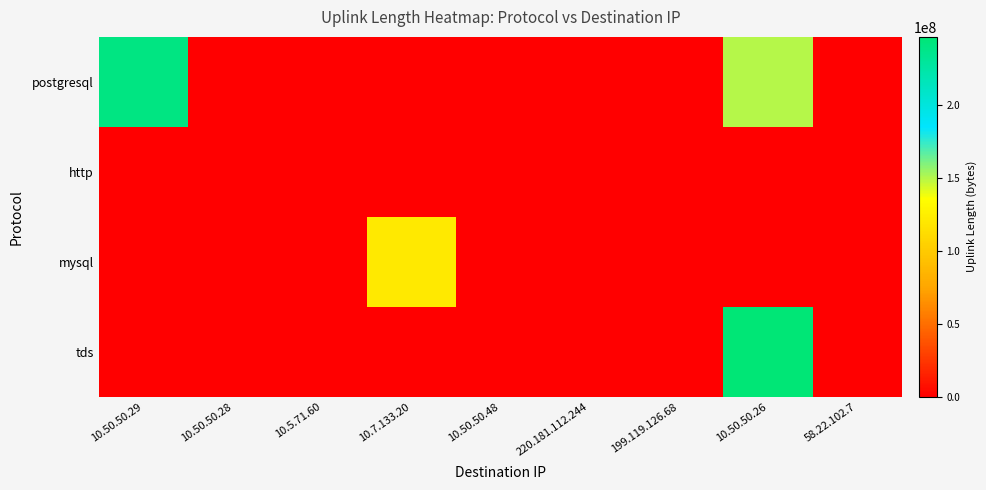

At how many categories does at least one series exceed 181778888?

2